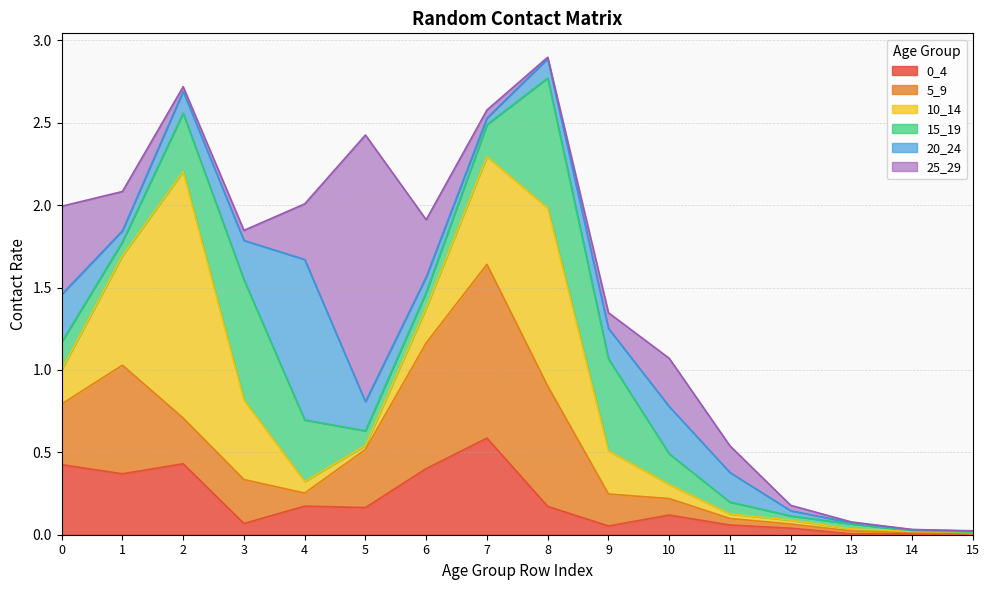

Which series has the largest range (max minus min)?

25_29